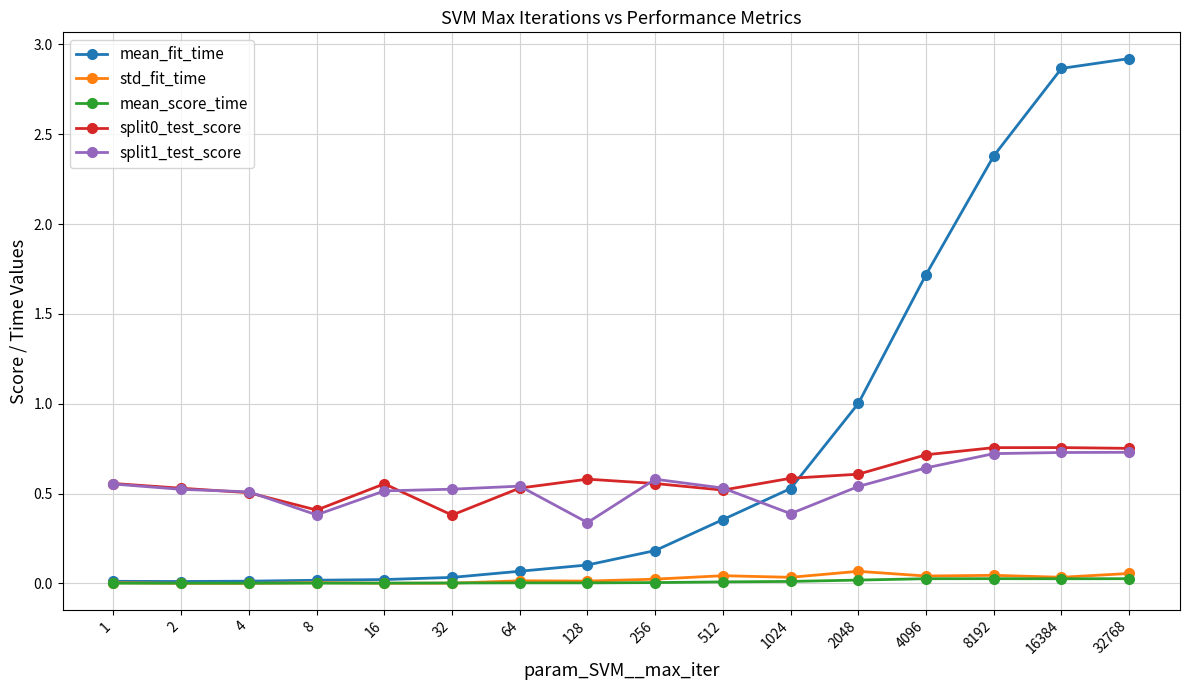

What is the total value across all series at 4096?

3.1